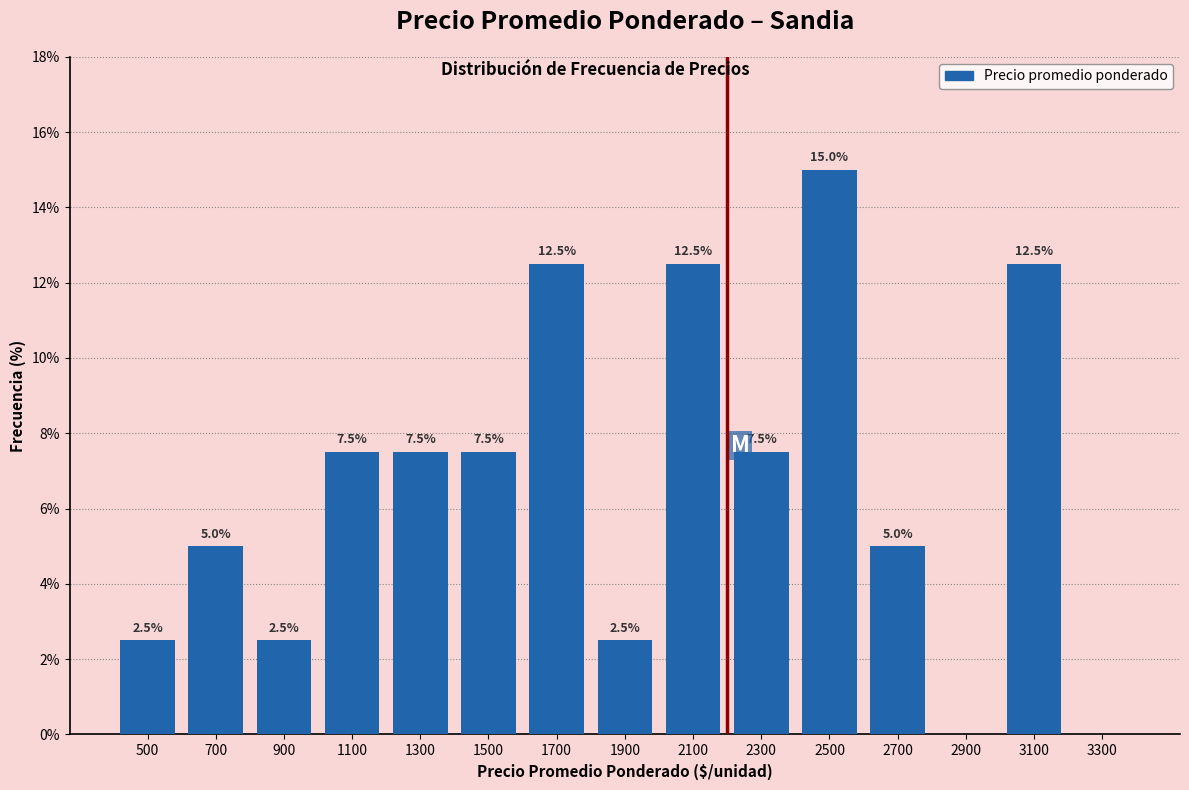

Between 700 and 1100, which is larger?

1100